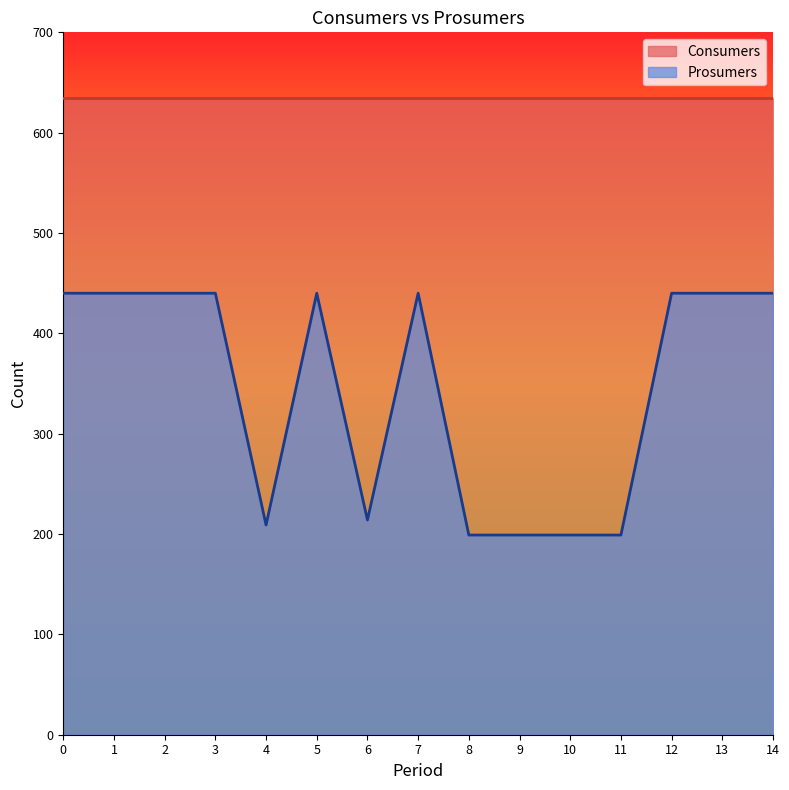

How many points are lower than both their immediate neighbors (excluding endpoints)?

2